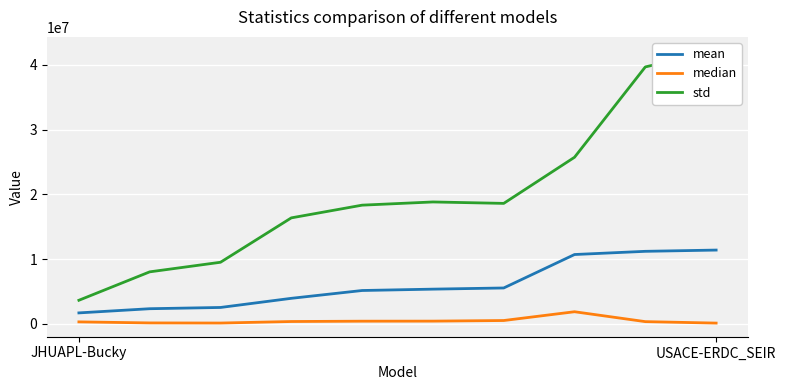

True or false: std and median cross at least once.

False